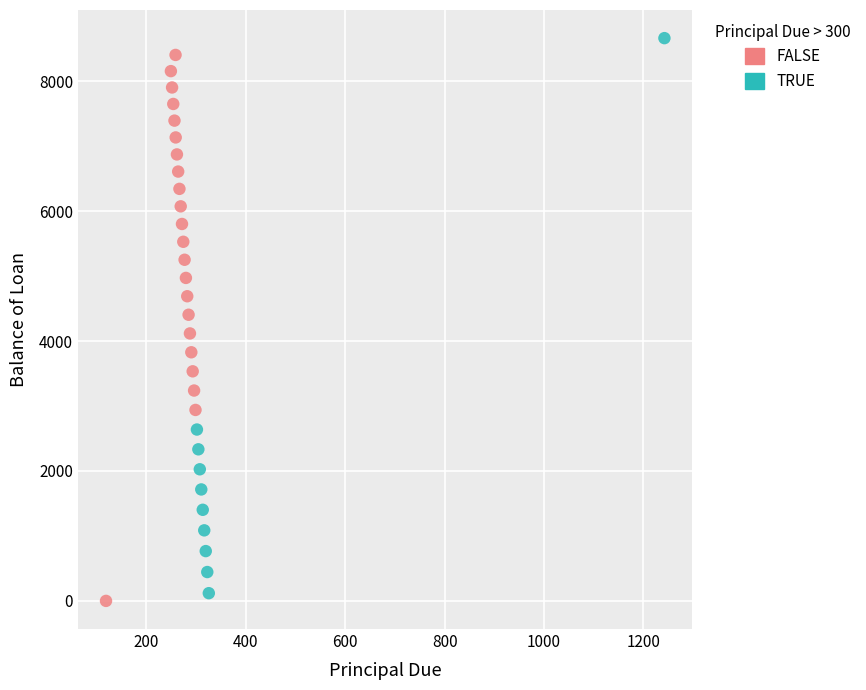

Which series reaches the minimum Y coordinate?

FALSE